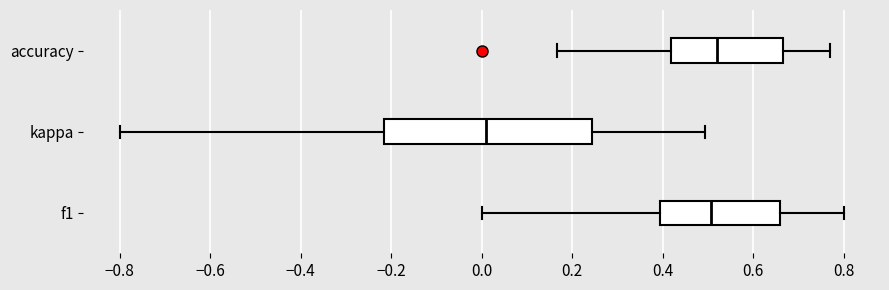

Reading bottom to top, read every box against the x-axis: the position of its median line, the range the box covers, and the ends of its whiskers. The values are not printed on the chart, so give them approximately, as read against the axis.

f1: median 0.50, box 0.40 to 0.66, whiskers 0.00 to 0.80
kappa: median 0.00, box -0.22 to 0.24, whiskers -0.80 to 0.50
accuracy: median 0.52, box 0.42 to 0.66, whiskers 0.16 to 0.76